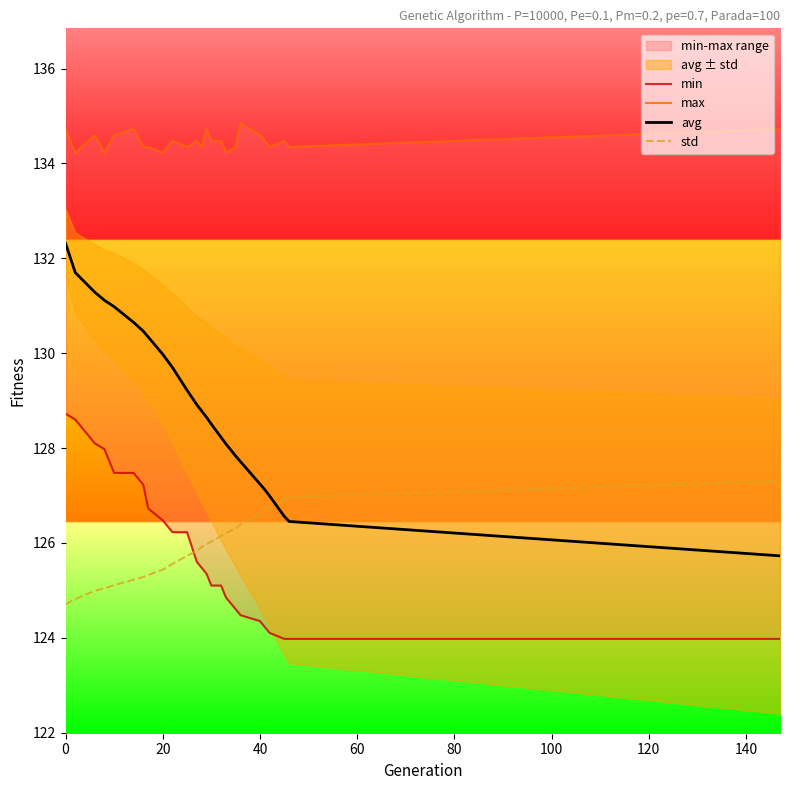

What is the value of the avg point at the 10th from the left?

129.7